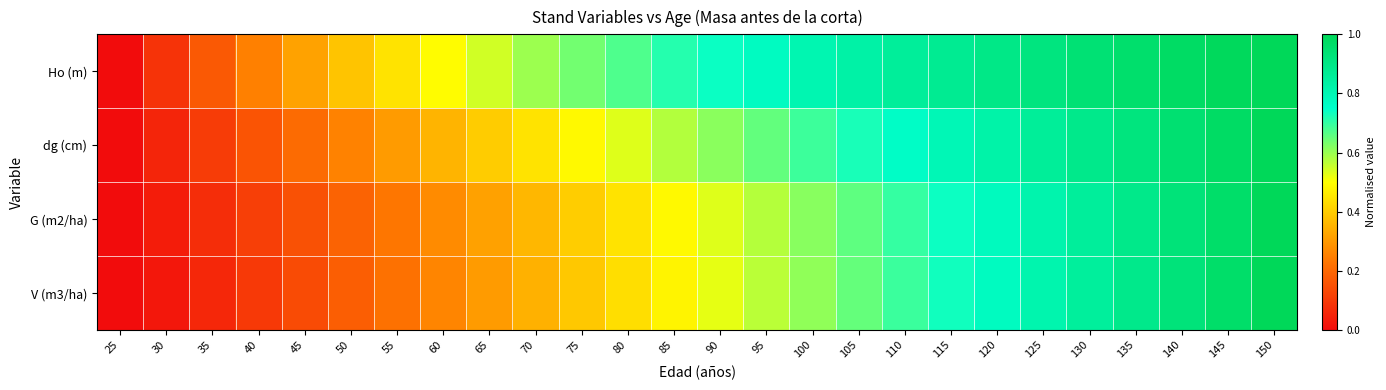

List the series in order of their peak value, highest first.

V (m3/ha), G (m2/ha), dg (cm), Ho (m)